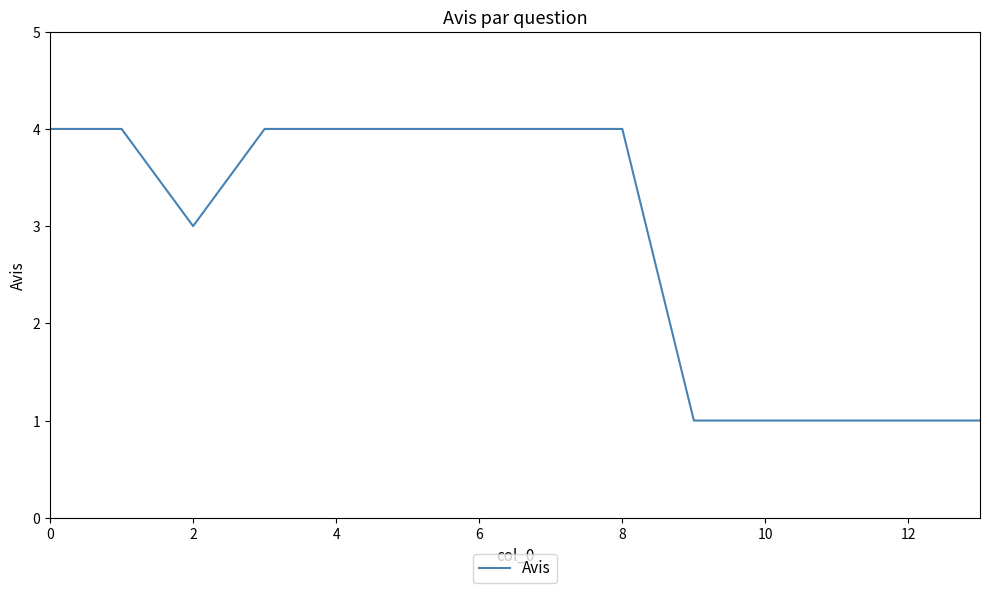

What is the maximum value shown in the chart?

4